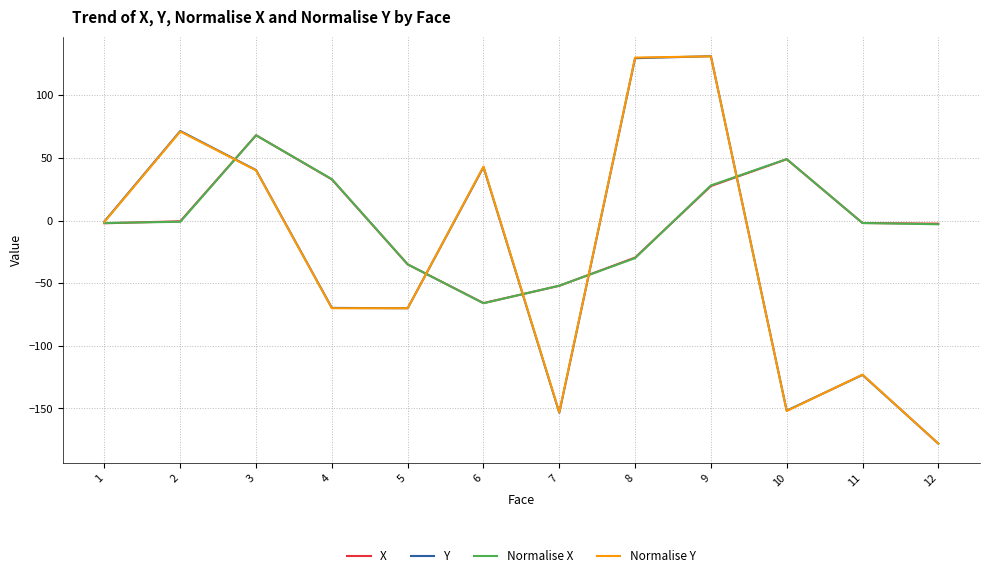

True or false: X has more than 0 points higher than both neighbors.

True